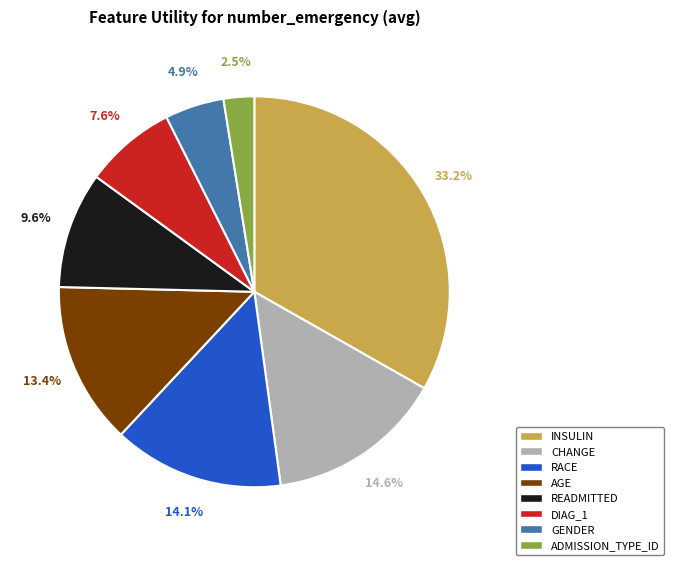

To the nearest percent, what is the average slice percentage?

12%